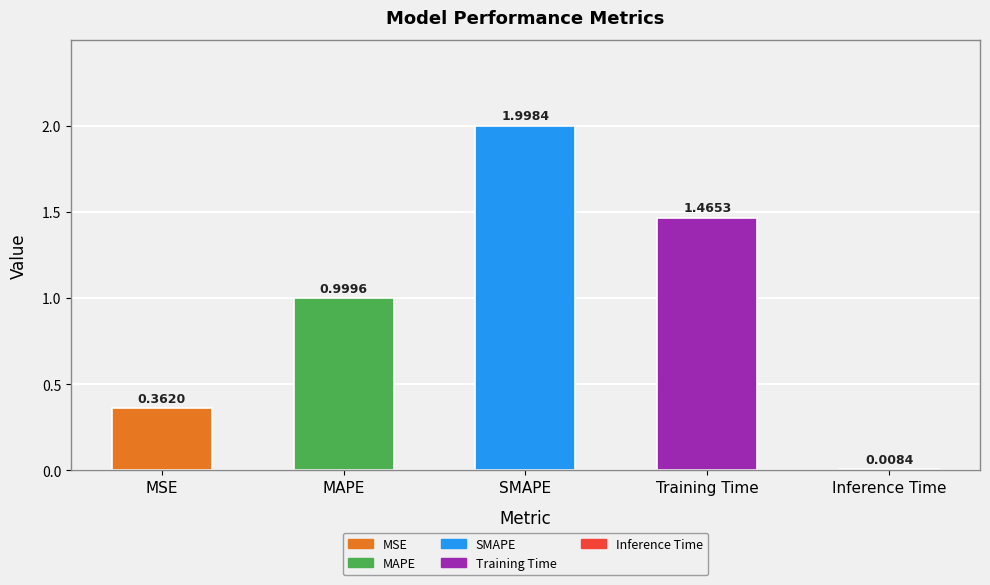

How many categories are shown in the chart?

5